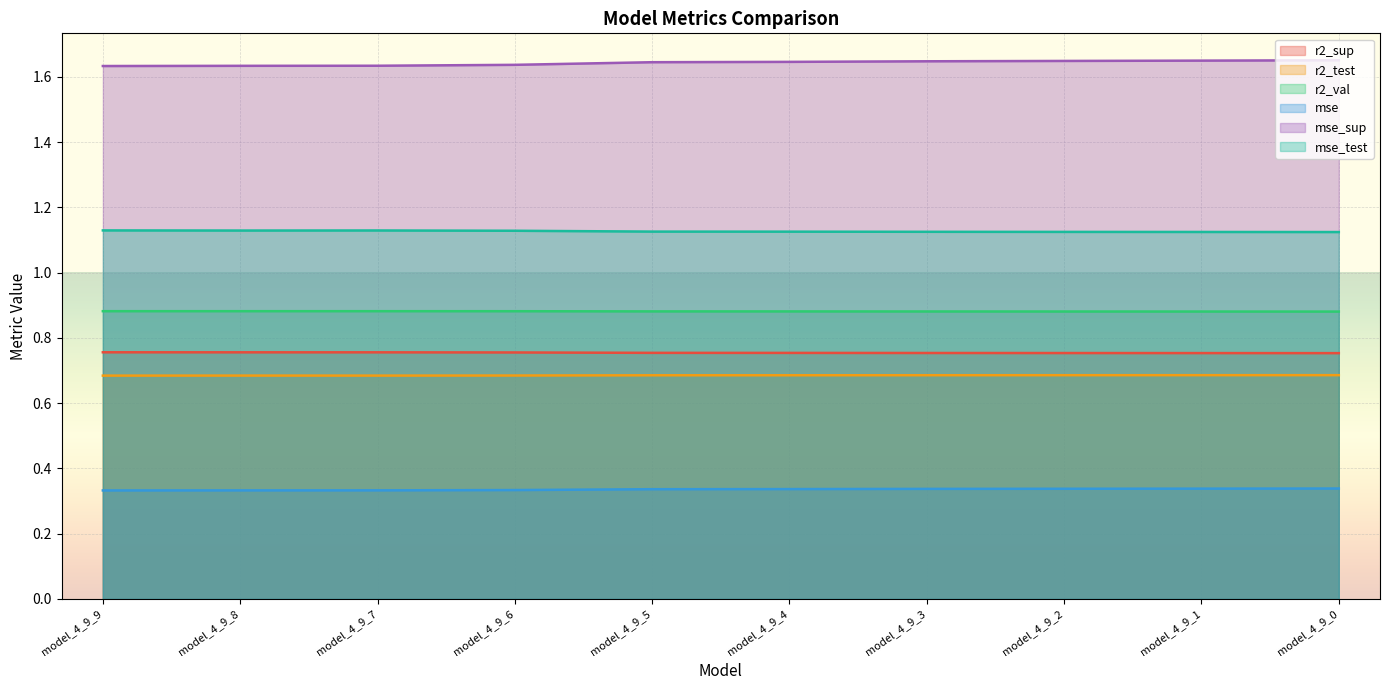

What are all the series names shown in the legend?

r2_sup, r2_test, r2_val, mse, mse_sup, mse_test